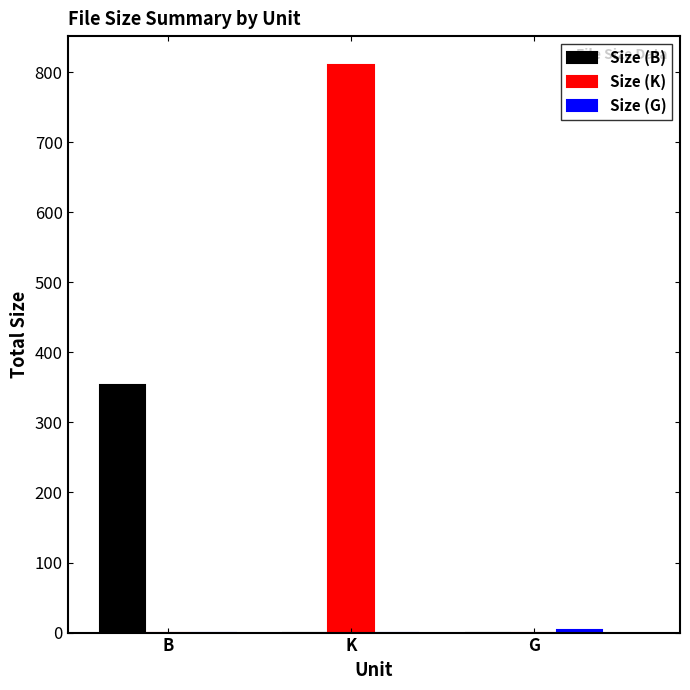

Which series changed the most between B and G?

Size (B)